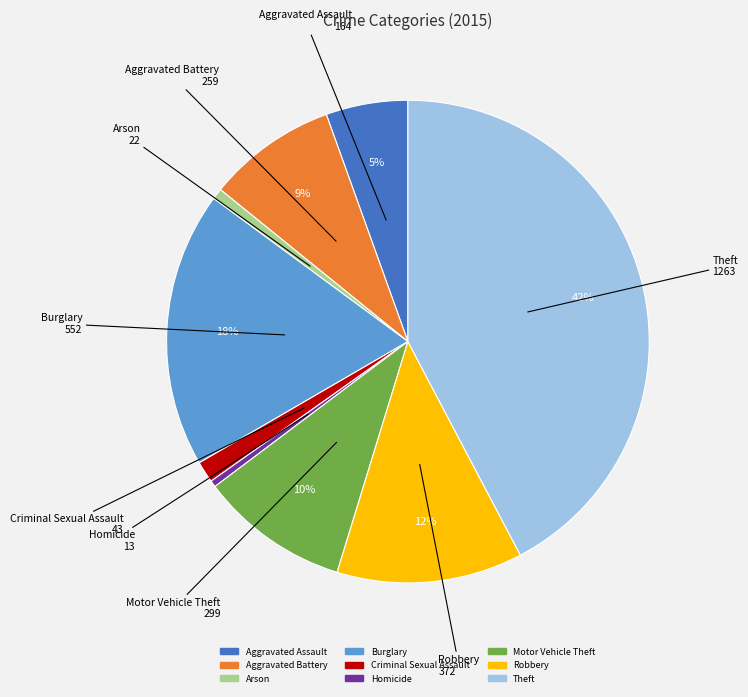

Is there any slice that represents more than half of the pie?

No